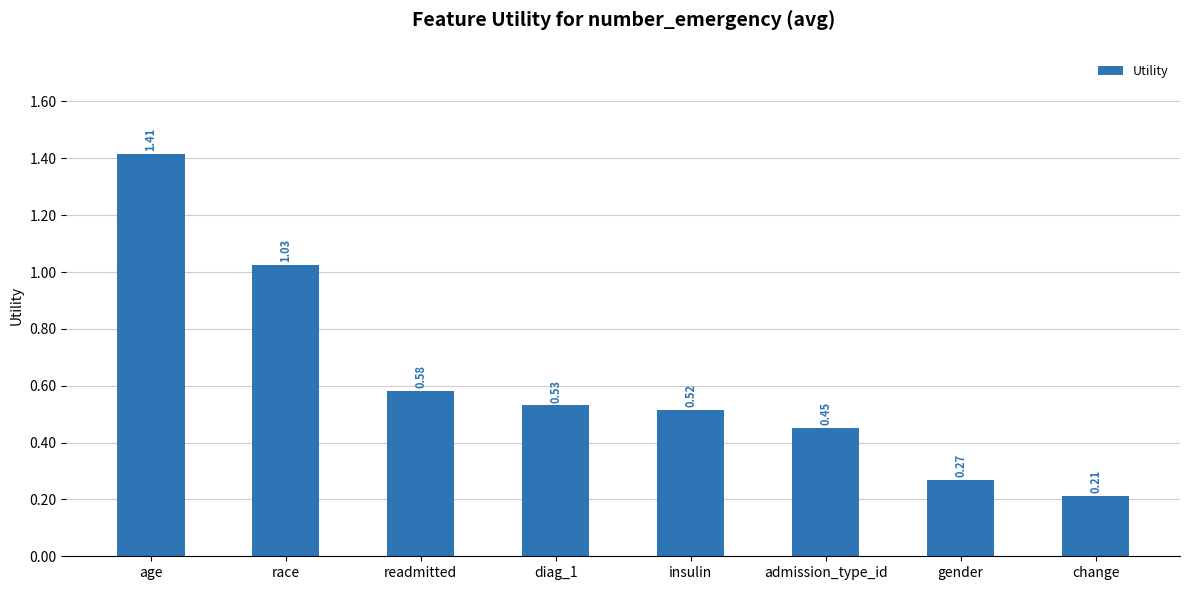

What is the label of the 8th bar from the left?

change